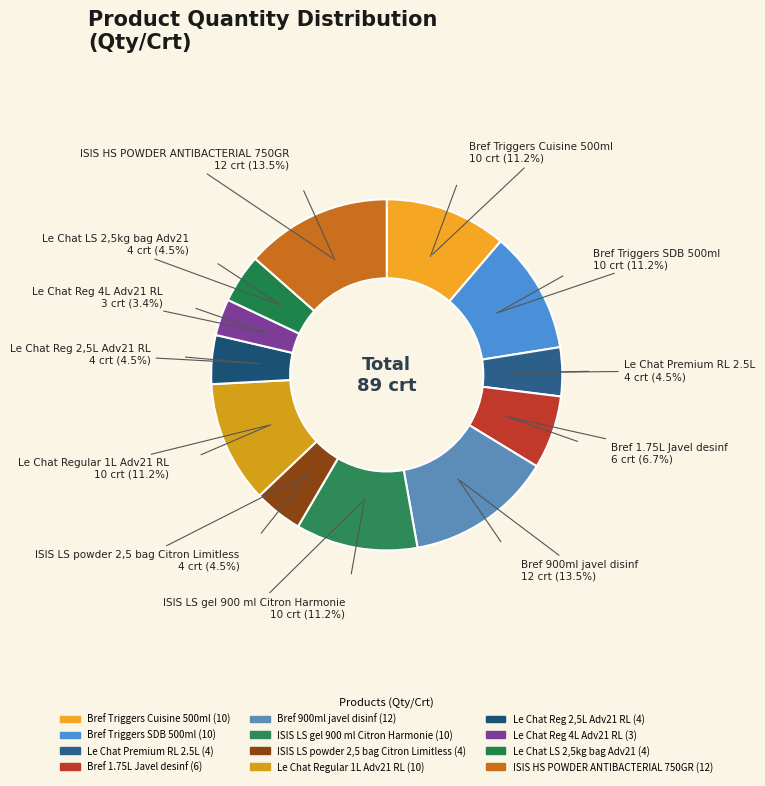

How much of the chart is everything except Bref Triggers SDB 500ml?

88.8%